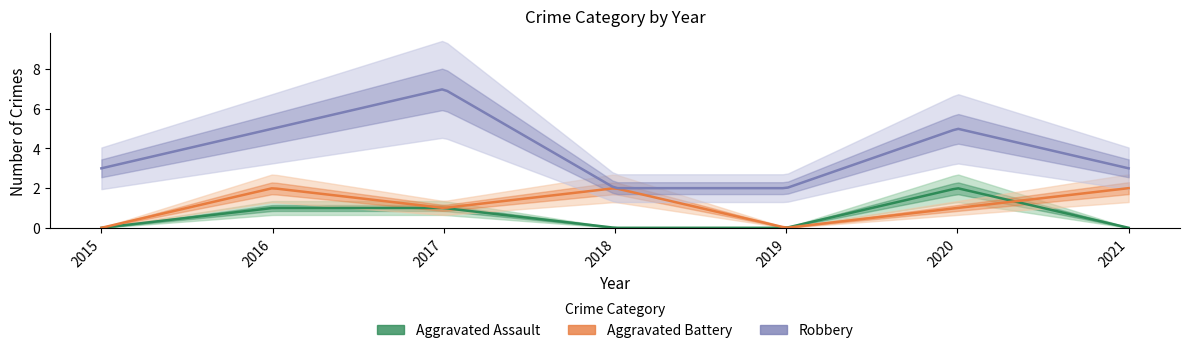

The value of Aggravated Assault at 2017 is 1. True or false?

True